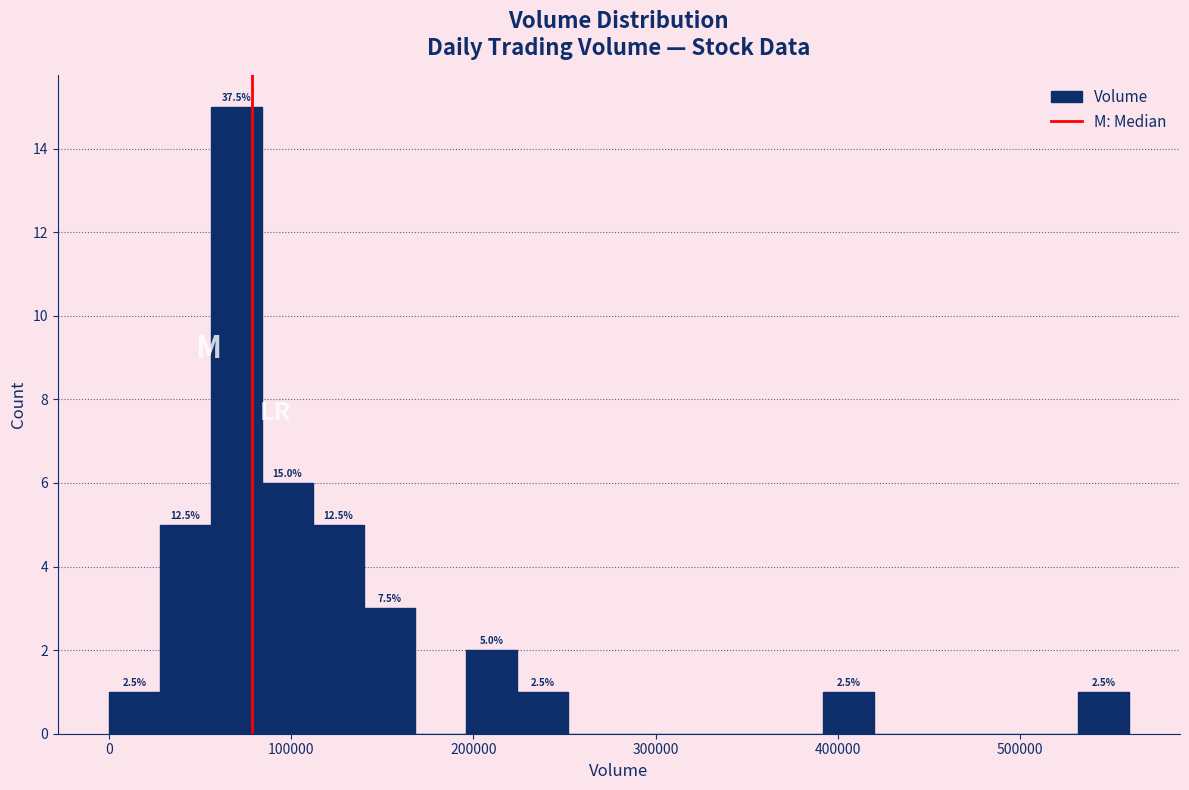

Read against the x-axis, roughly where is the centre of the tallest bar?

70000